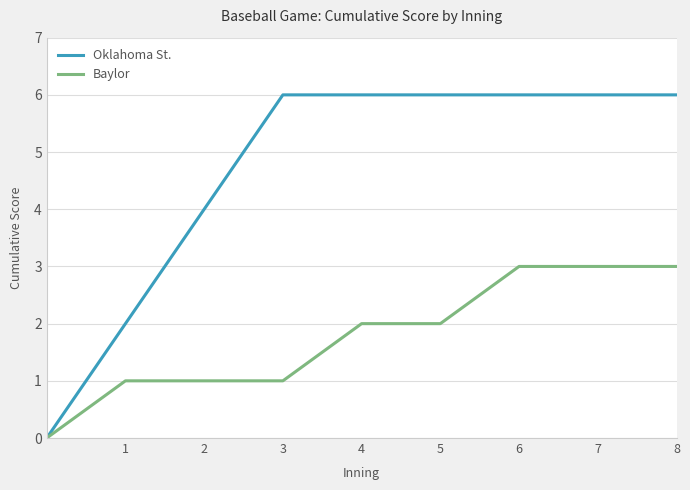

Which series has the widest spread of values?

Oklahoma St.